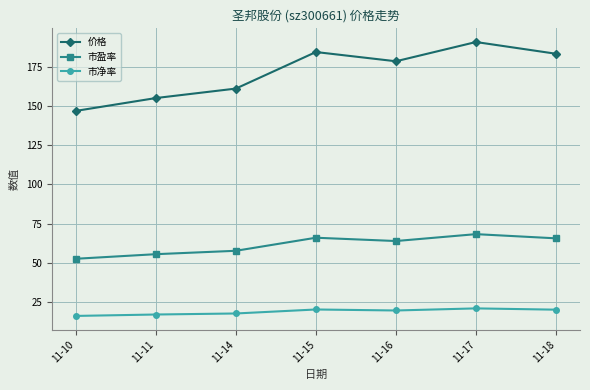

What is the highest value of the 价格 series?

191.0